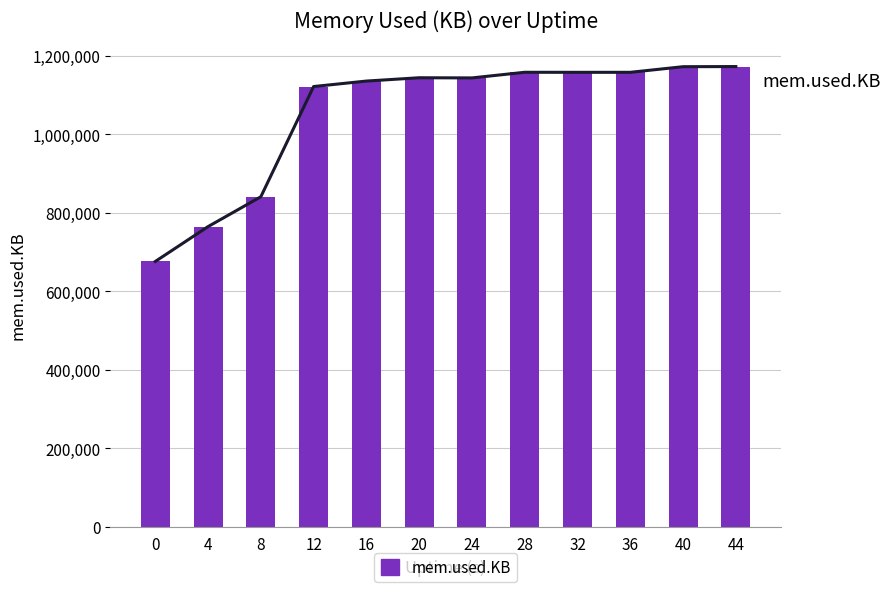

The chart shows a value of 468792 at 44. True or false?

False